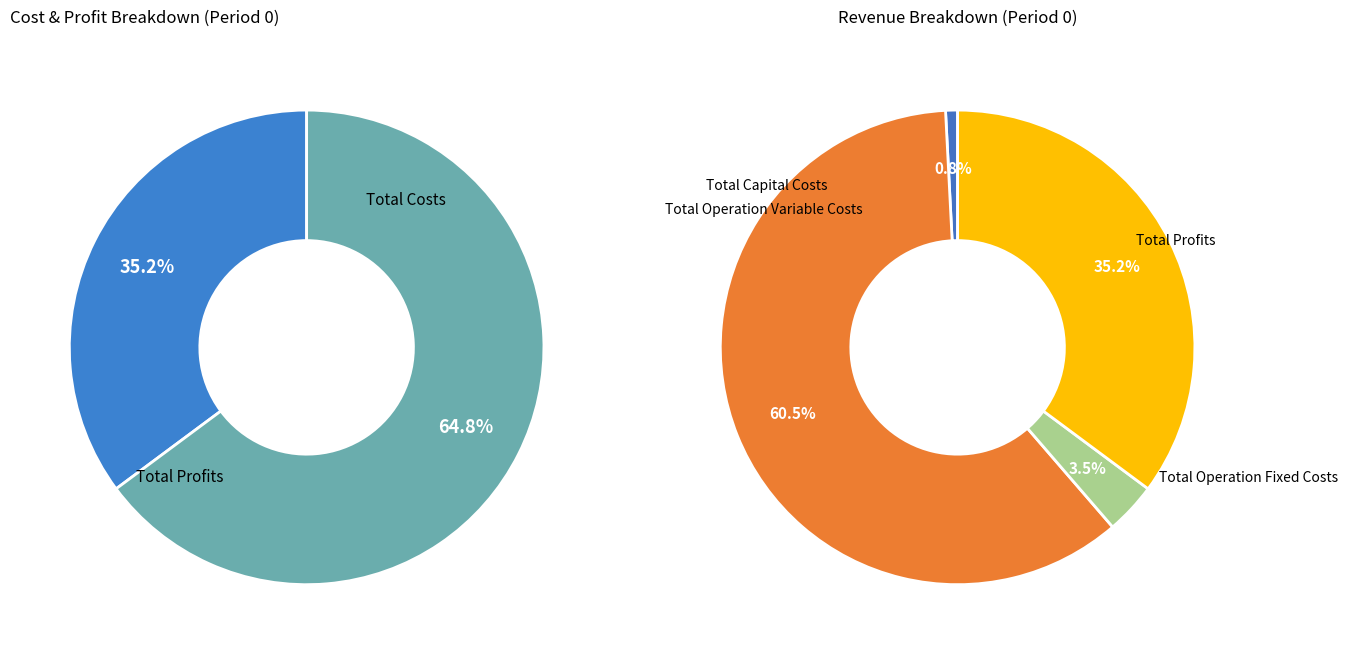

To the nearest percent, what is the difference between the largest and smallest slice percentages?

60%